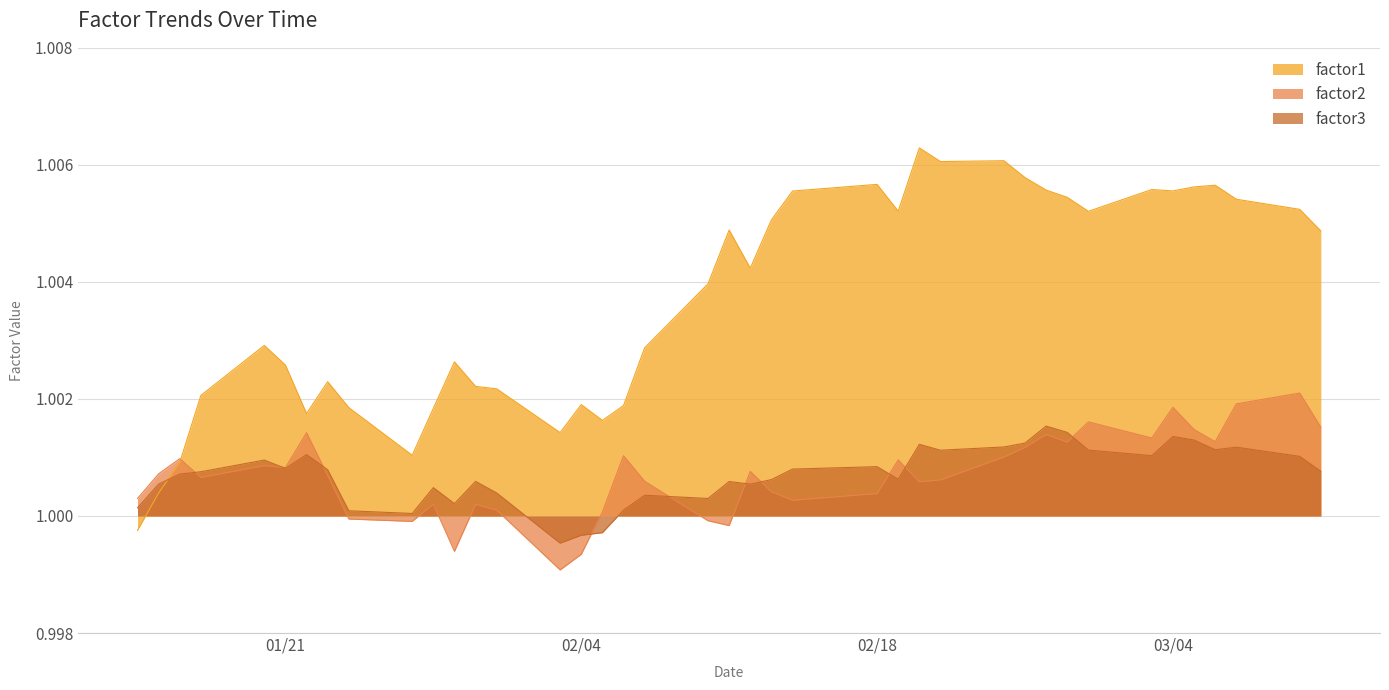

What is the sum of all factor1 values?

40.1